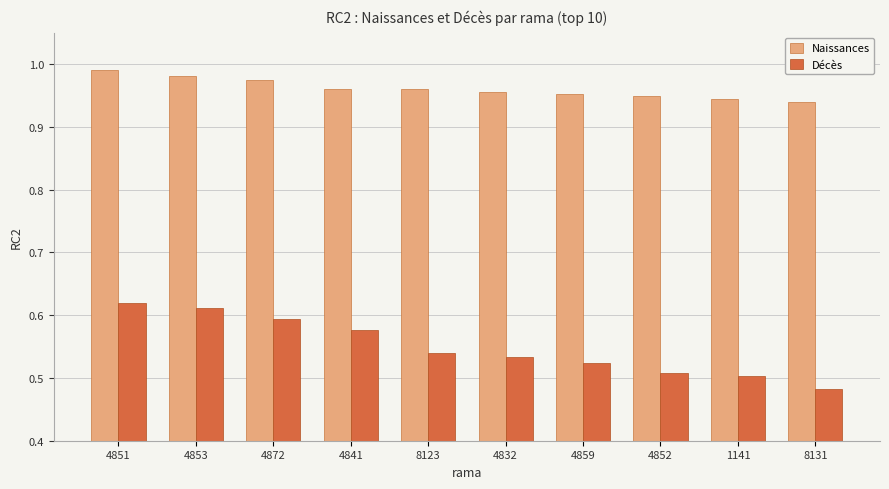

True or false: Naissances has a value of 0.6 at 8131.

False